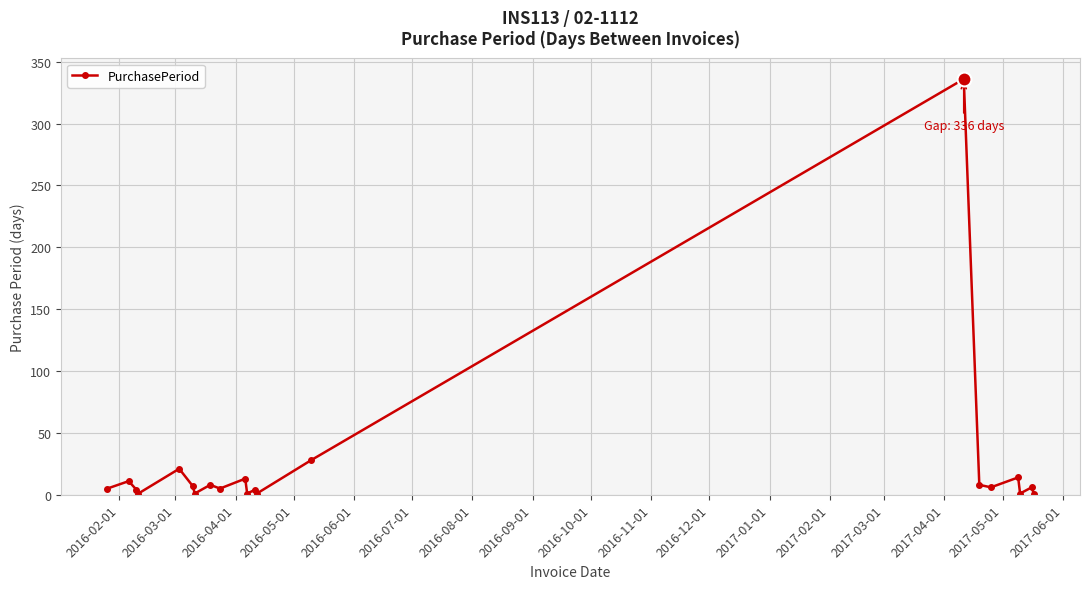

What is the sum of all values?

482